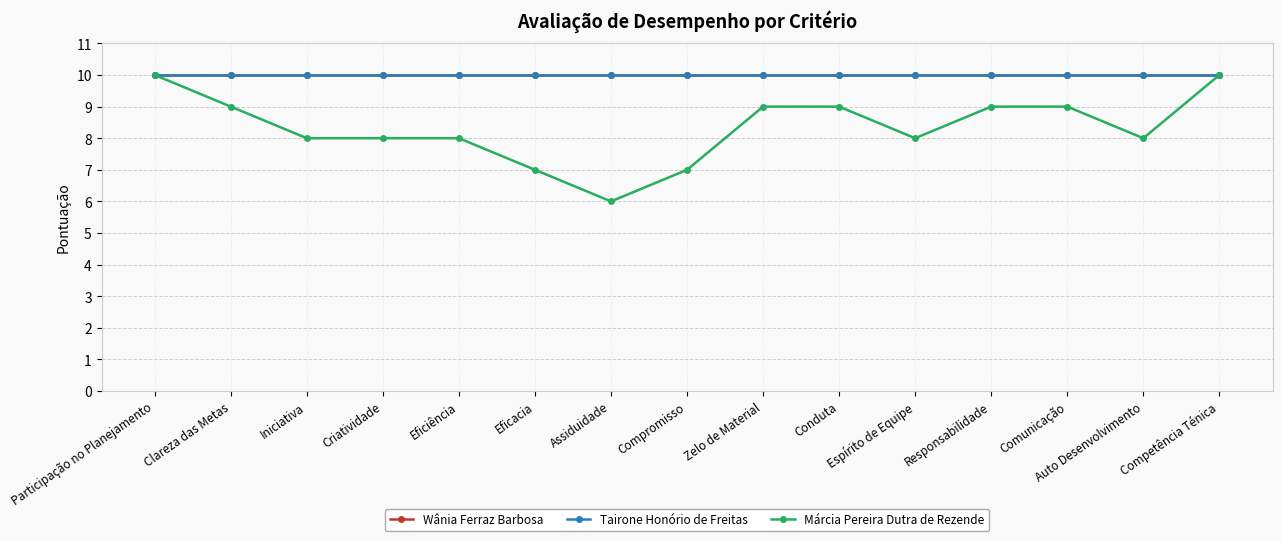

What is the value of the Wânia Ferraz Barbosa point at the 2nd from the left?

10